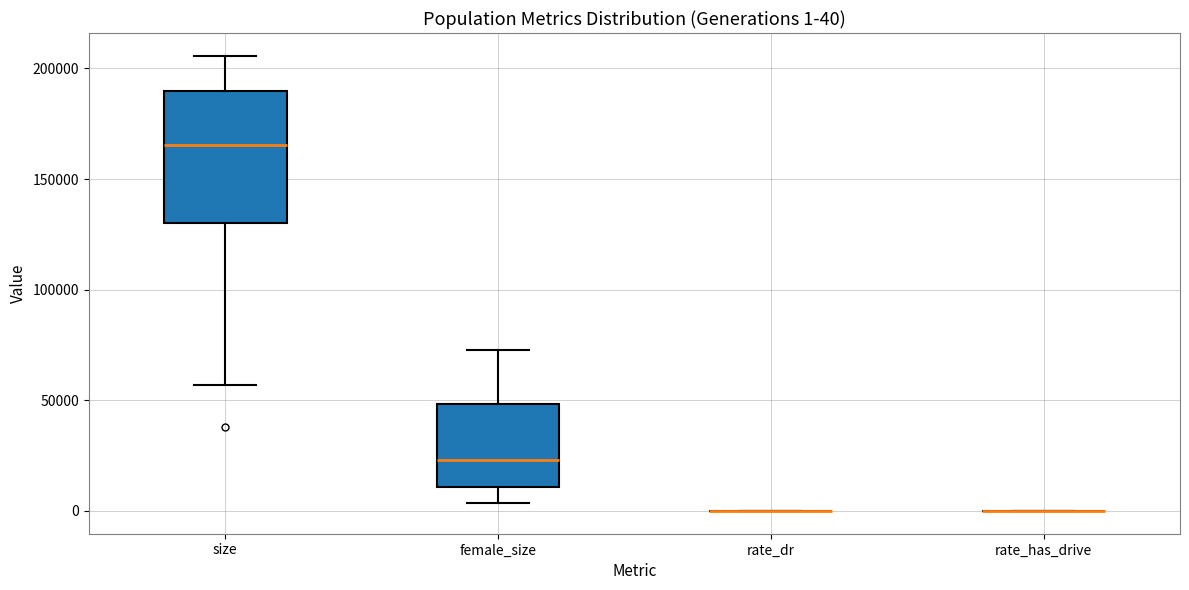

Which box is the tallest, from its lower edge to its upper edge?

size